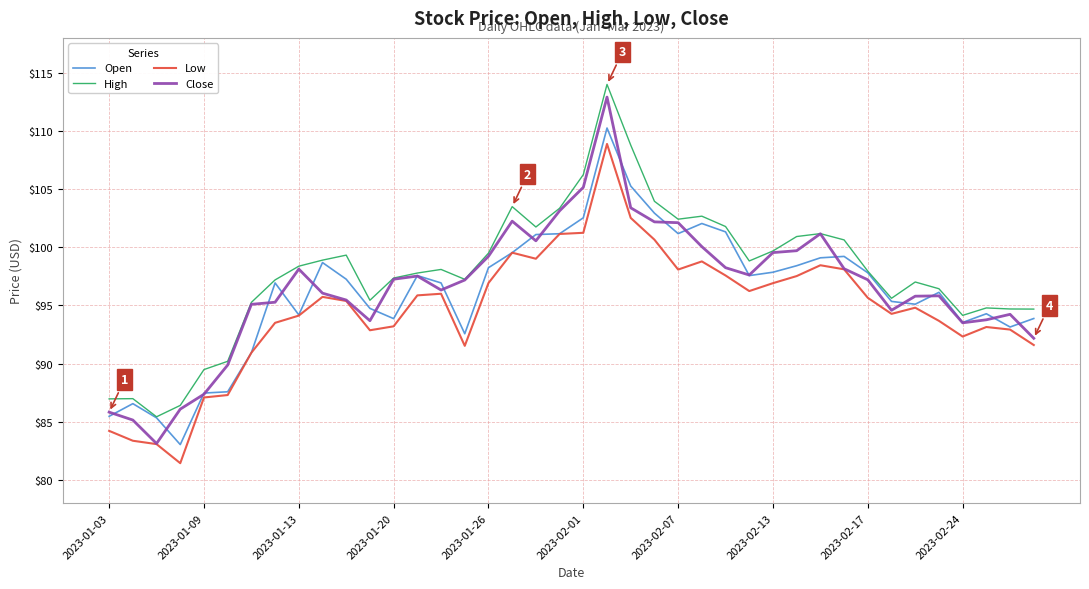

What is the smallest value displayed?

81.4